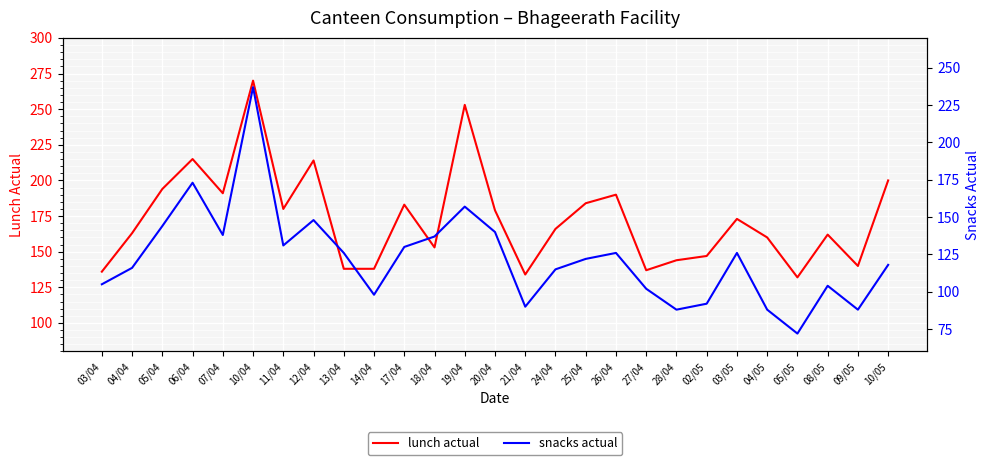

Reading left to right, extract all data points from this chart.

lunch actual: 03/04=136	04/04=163	05/04=194	06/04=215	07/04=191	10/04=270	11/04=180	12/04=214	13/04=138	14/04=138	17/04=183	18/04=153	19/04=253	20/04=179	21/04=134	24/04=166	25/04=184	26/04=190	27/04=137	28/04=144	02/05=147	03/05=173	04/05=160	05/05=132	08/05=162	09/05=140	10/05=200
snacks actual: 03/04=105	04/04=116	05/04=144	06/04=173	07/04=138	10/04=237	11/04=131	12/04=148	13/04=126	14/04=98	17/04=130	18/04=137	19/04=157	20/04=140	21/04=90	24/04=115	25/04=122	26/04=126	27/04=102	28/04=88	02/05=92	03/05=126	04/05=88	05/05=72	08/05=104	09/05=88	10/05=118